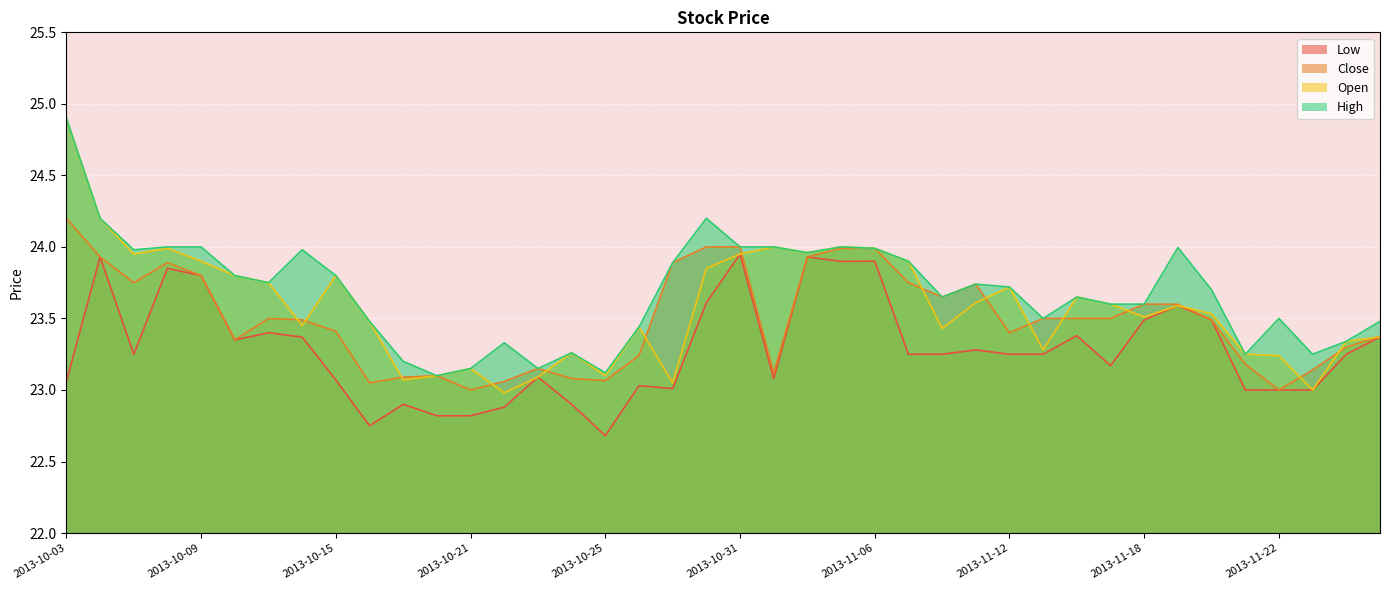

What is the difference between the highest and lowest values at 2013-10-30?

0.6